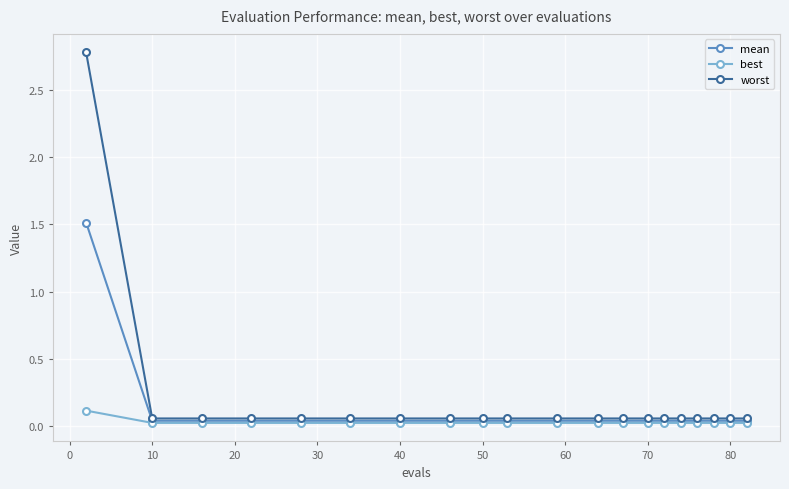

Which series has the widest spread of values?

worst